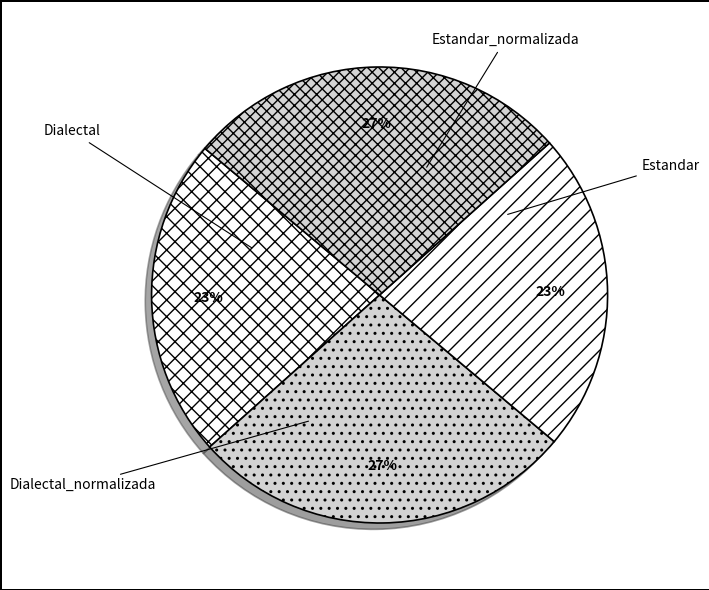

Which has a higher value, Estandar or Dialectal_normalizada?

Dialectal_normalizada